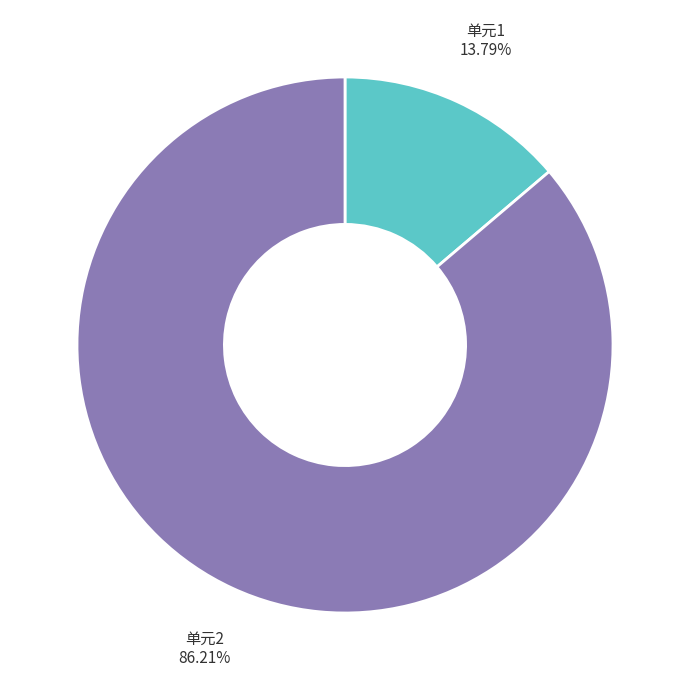

Between 单元1 and 单元2, which is larger?

单元2